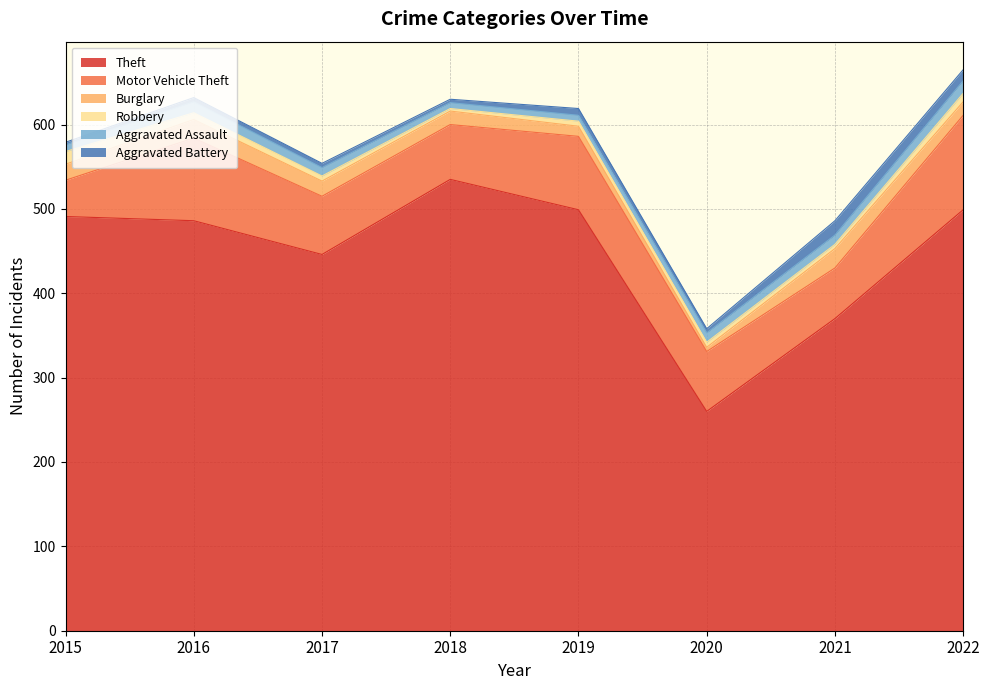

At which label does Theft reach its peak?

2018